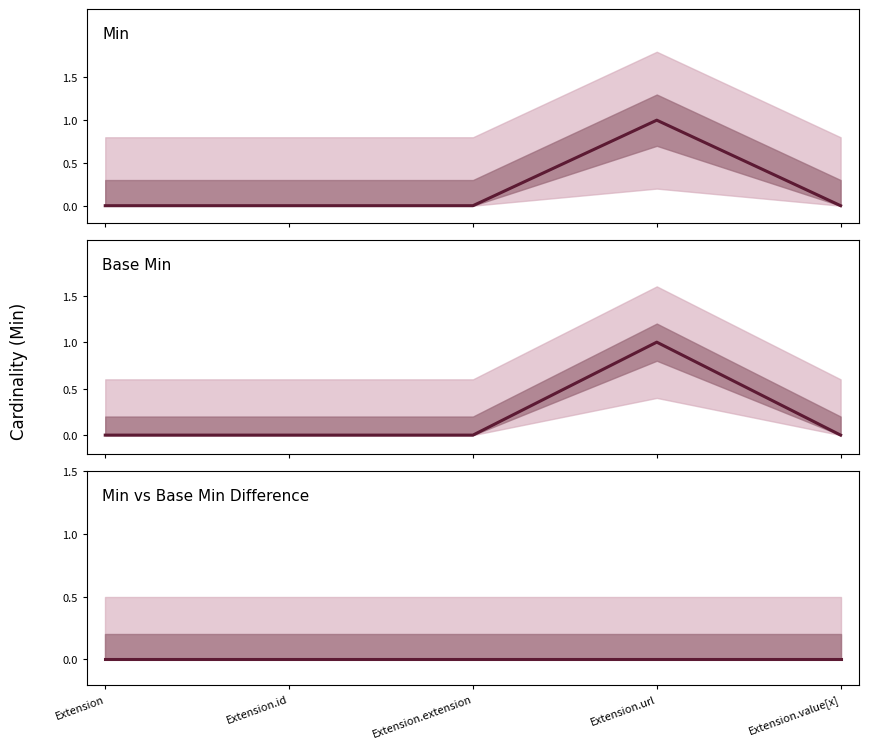

Rank the categories by Base Min value from highest to lowest.

Extension.url, Extension, Extension.id, Extension.extension, Extension.value[x]